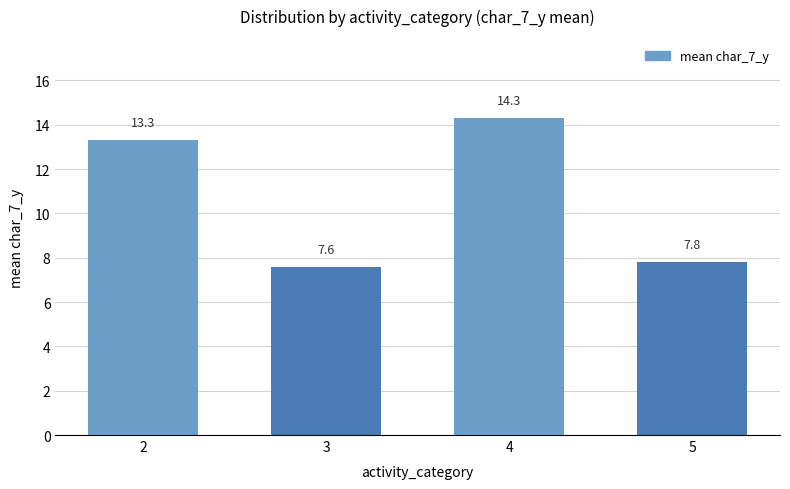

The chart shows a value of 7.6 at 3. True or false?

True